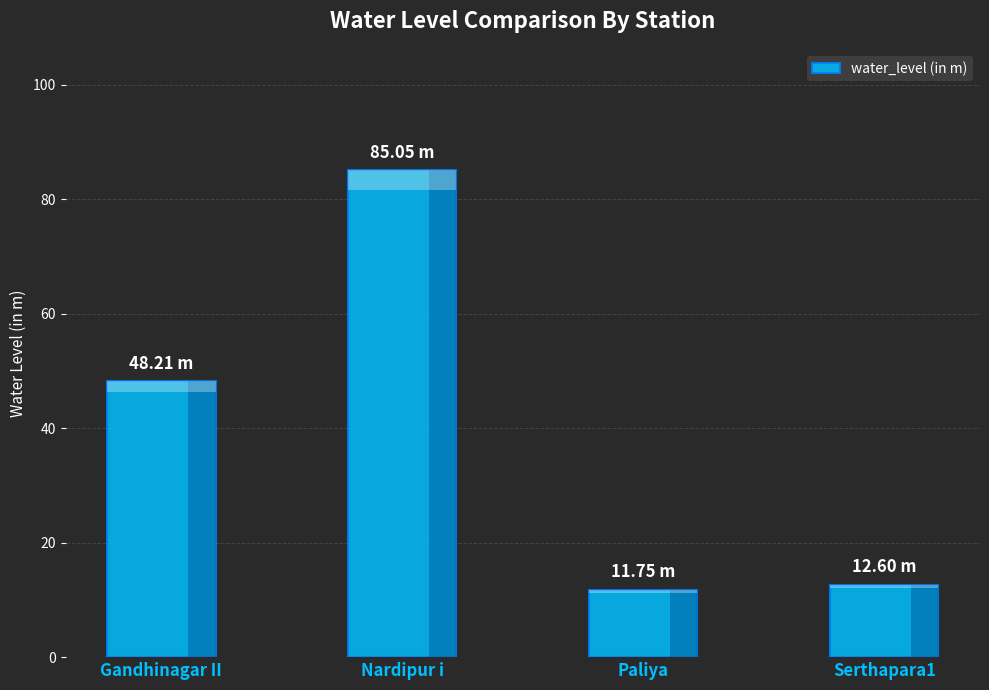

What is the label of the 3rd bar from the left?

Paliya